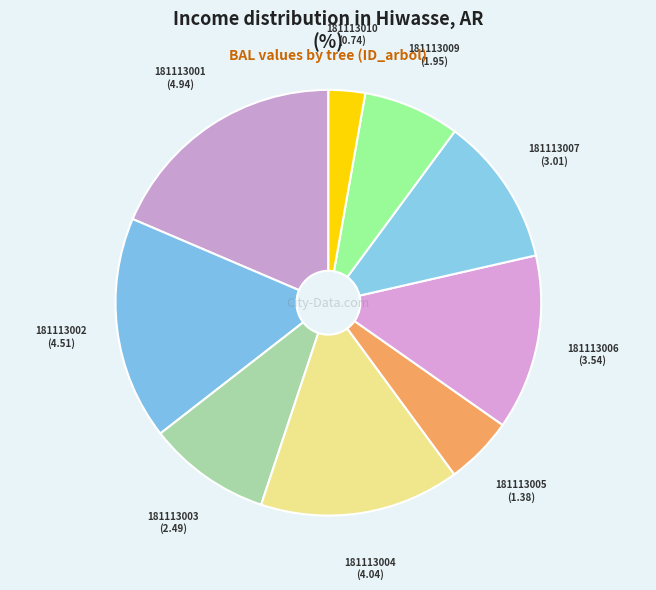

How many segments does this pie chart have?

9